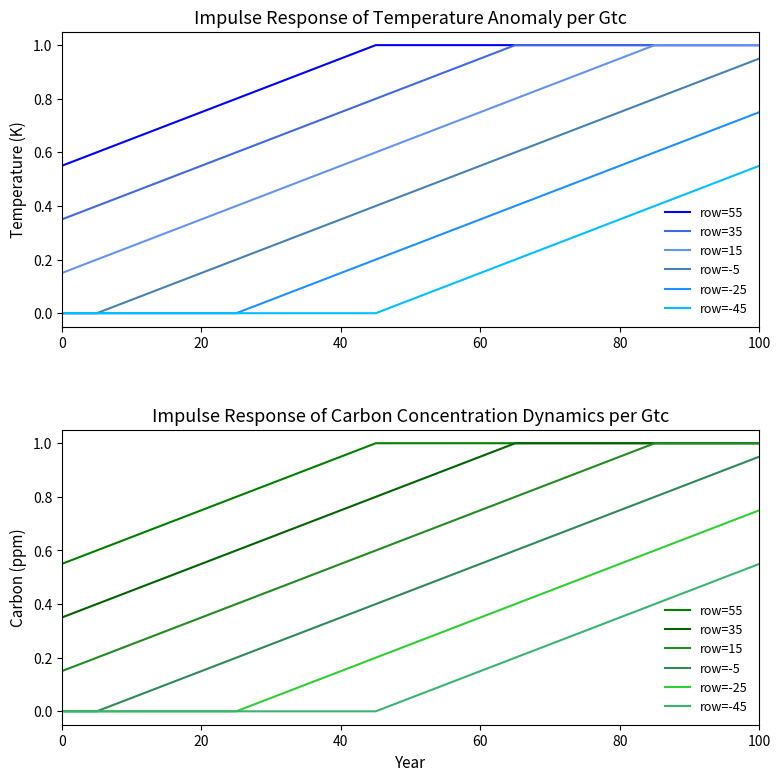

What is the difference between the second highest and second lowest values in the row=-25 series?

0.7